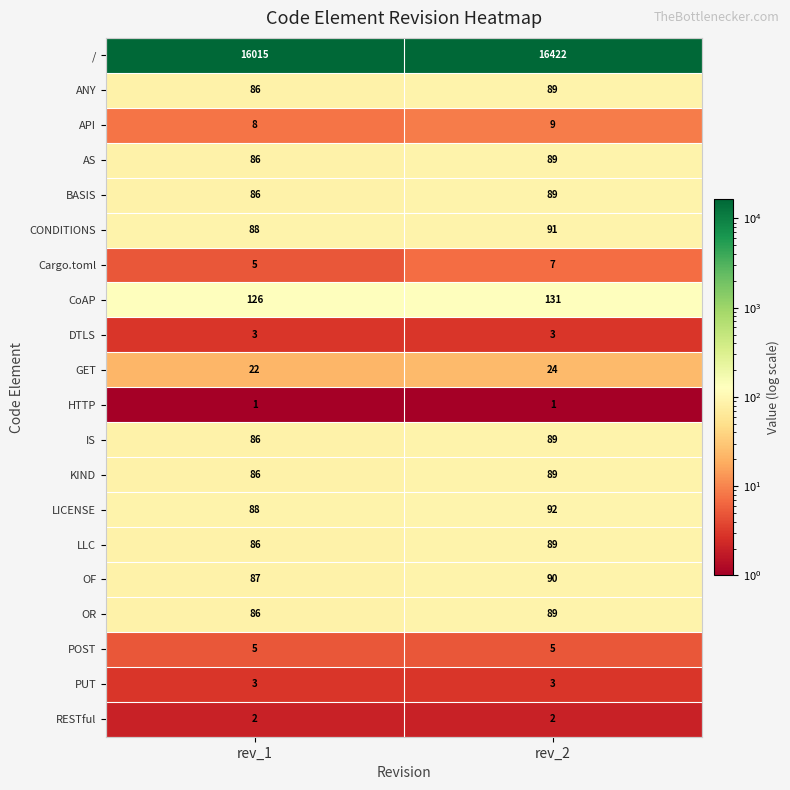

Rank the categories by CONDITIONS value from highest to lowest.

rev_2, rev_1